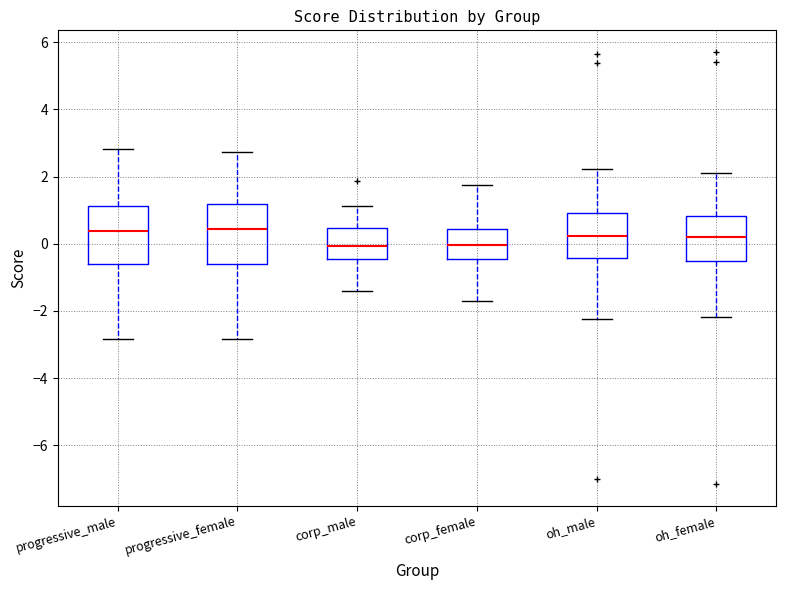

Reading left to right, read every box against the y-axis: the position of its median line, the range the box covers, and the ends of its whiskers. The values are not printed on the chart, so give them approximately, as read against the axis.

progressive_male: median 0.4, box -0.6 to 1.2, whiskers -2.8 to 2.8
progressive_female: median 0.4, box -0.6 to 1.2, whiskers -2.8 to 2.8
corp_male: median 0.0, box -0.4 to 0.4, whiskers -1.4 to 1.2
corp_female: median 0.0, box -0.4 to 0.4, whiskers -1.8 to 1.8
oh_male: median 0.2, box -0.4 to 1.0, whiskers -2.2 to 2.2
oh_female: median 0.2, box -0.6 to 0.8, whiskers -2.2 to 2.0